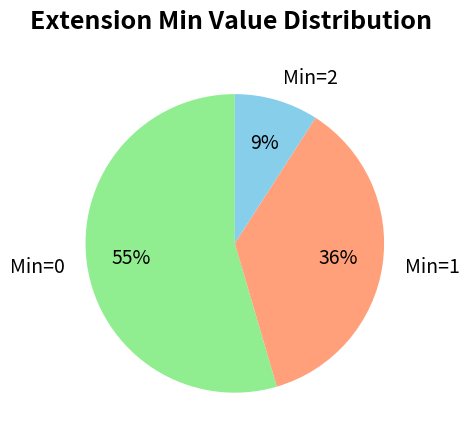

Which category has the smallest portion of the pie?

Min=2